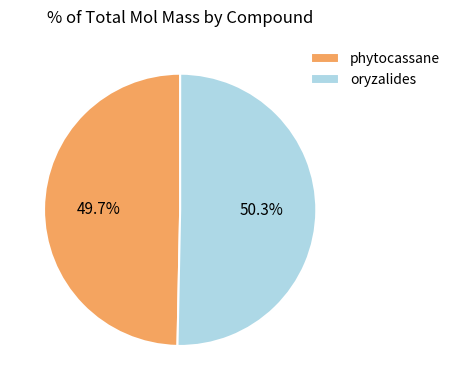

Between phytocassane and oryzalides, which is larger?

oryzalides